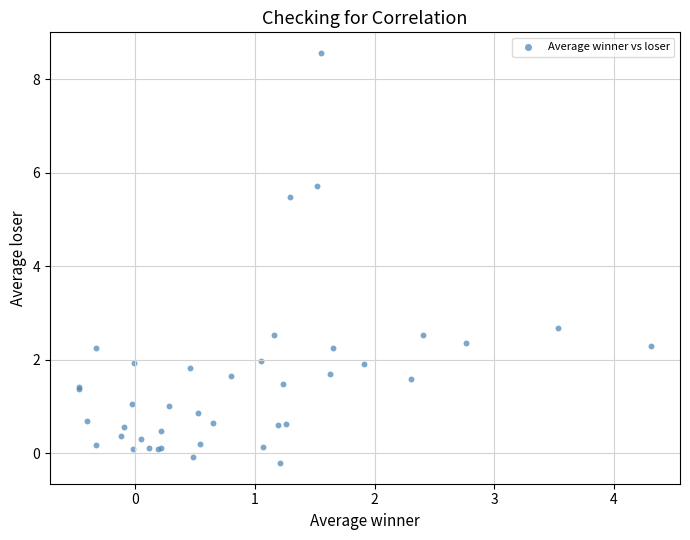

What Y value in the scatter plot is closest to 4?

2.7